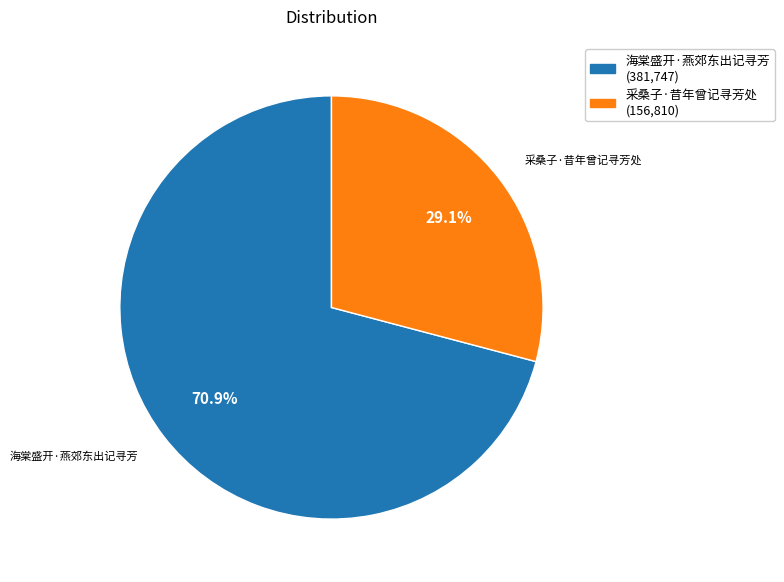

To the nearest percent, what is the combined percentage of 海棠盛开·燕郊东出记寻芳 and 采桑子·昔年曾记寻芳处?

100%